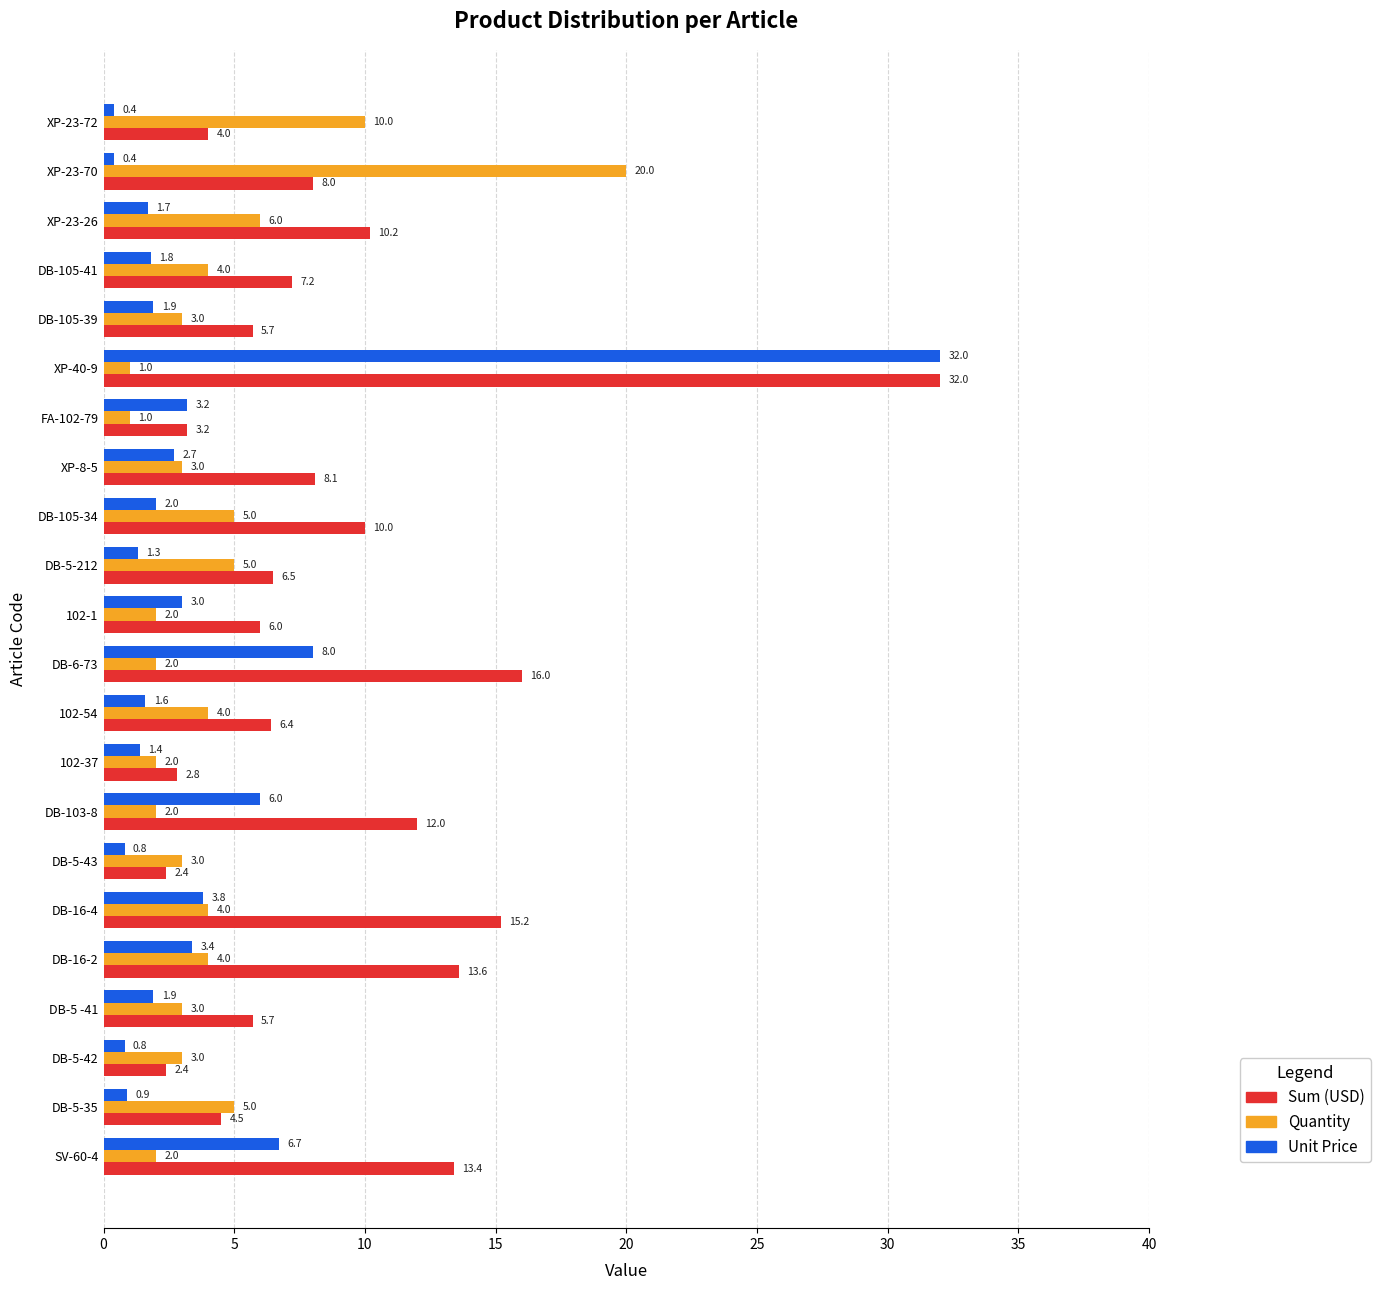

What are all the series names shown in the legend?

Sum (USD), Quantity, Unit Price